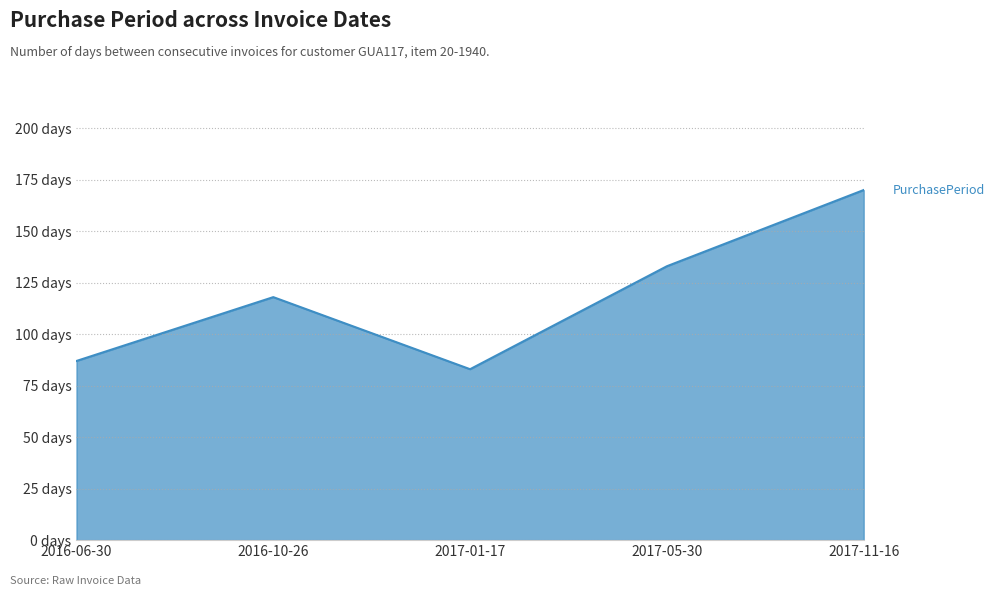

List the labels in order of value, largest first.

2017-11-16, 2017-05-30, 2016-10-26, 2016-06-30, 2017-01-17